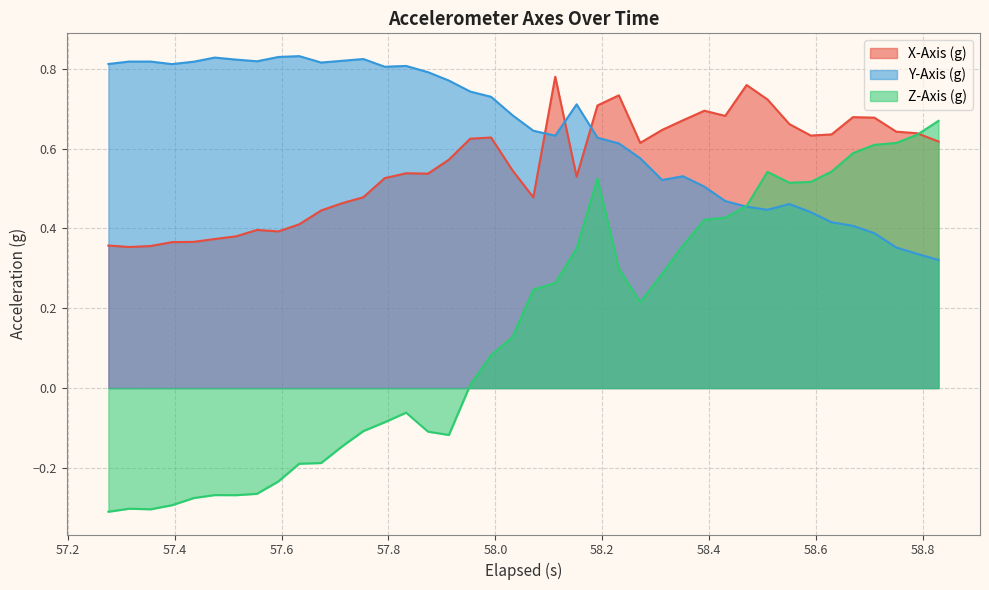

Which series has the largest total across all categories?

Y-Axis (g)